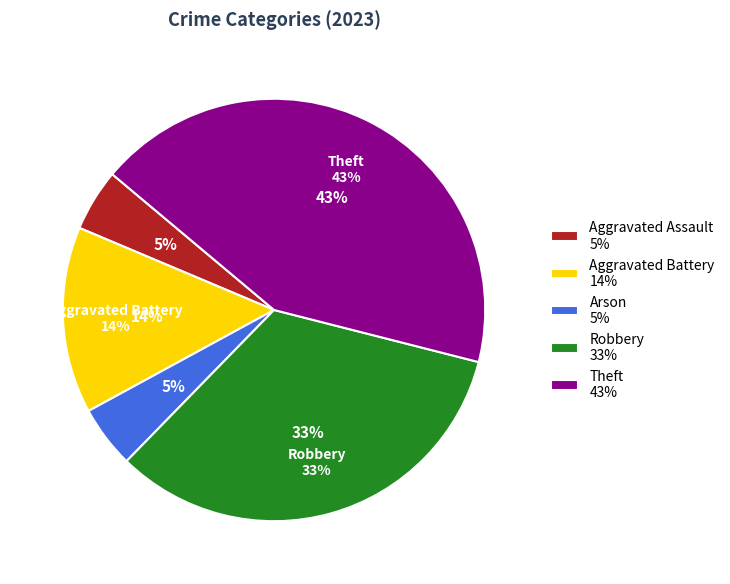

Approximately how many times larger is the value at Aggravated Assault compared to Theft?

0.1